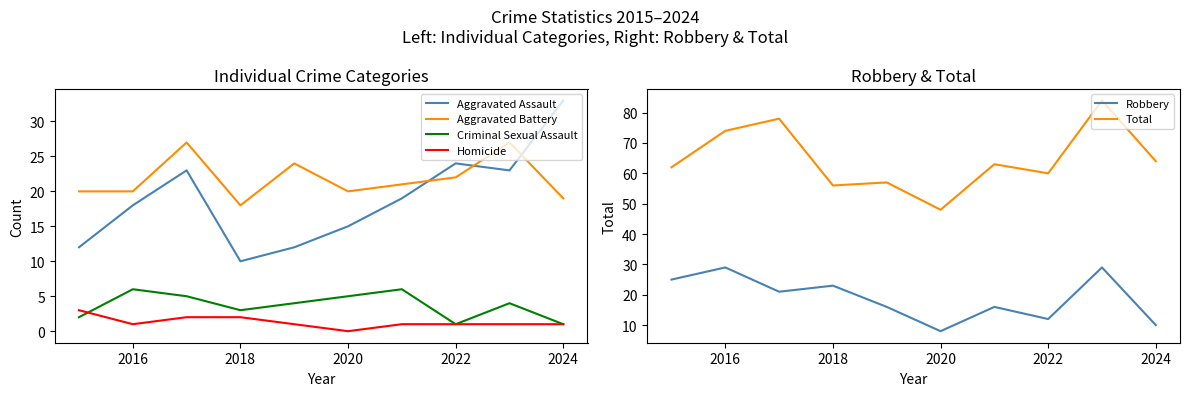

Rank the series by their maximum value, from highest to lowest.

Total, Aggravated Assault, Robbery, Aggravated Battery, Criminal Sexual Assault, Homicide